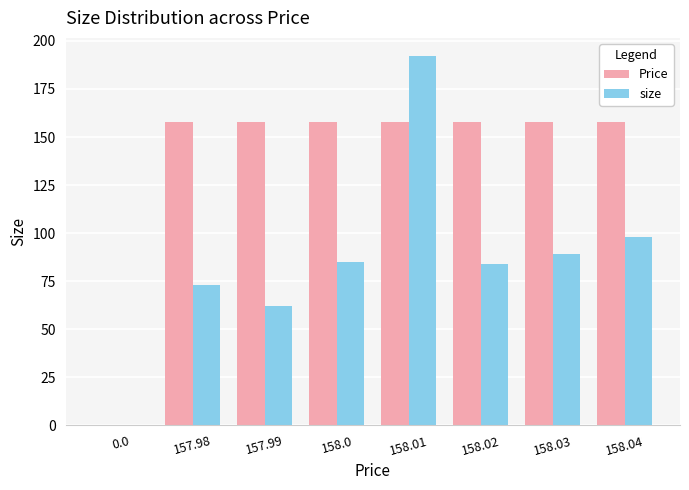

Reading left to right, what are all the values shown in this chart?

Price: 0.0=0.0	157.98=158.0	157.99=158.0	158.0=158.0	158.01=158.0	158.02=158.0	158.03=158.0	158.04=158.0
size: 0.0=0.0	157.98=73.0	157.99=62.0	158.0=85.0	158.01=192.0	158.02=84.0	158.03=89.0	158.04=98.0